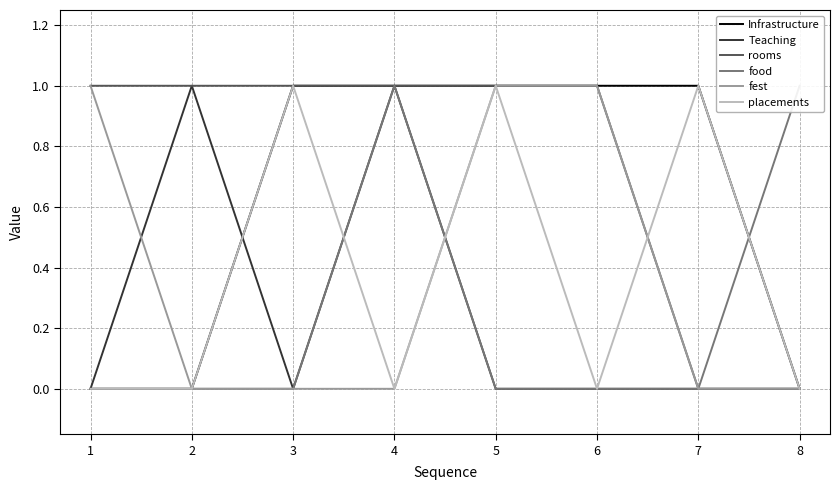

True or false: placements has a value of 0 at 6.

True